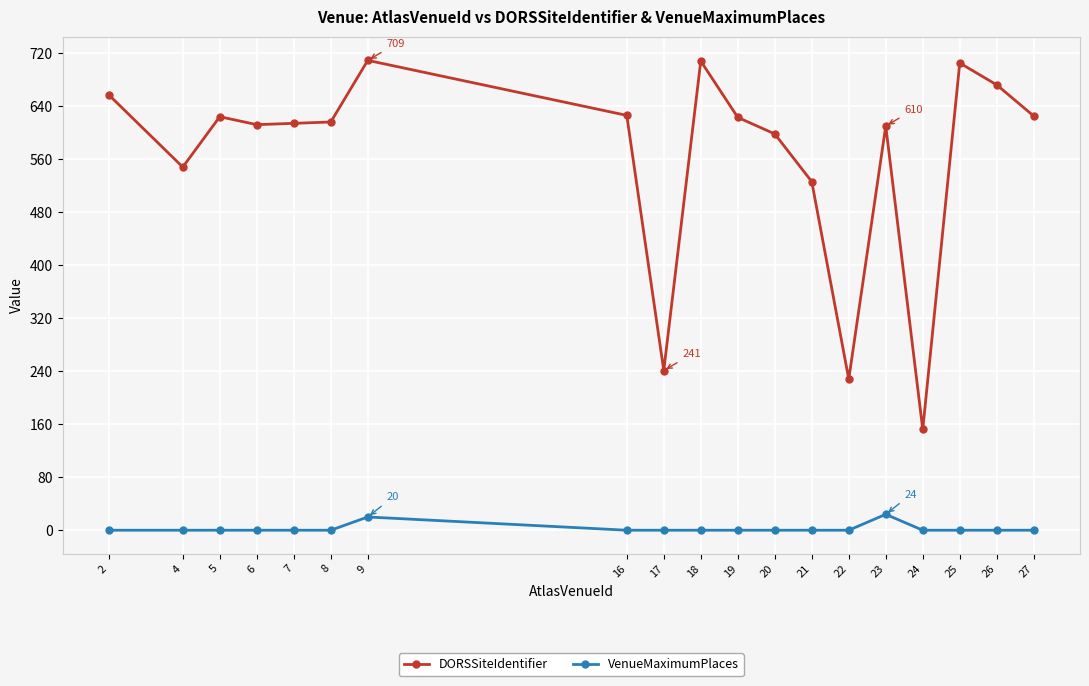

At which label does DORSSiteIdentifier reach its minimum?

24